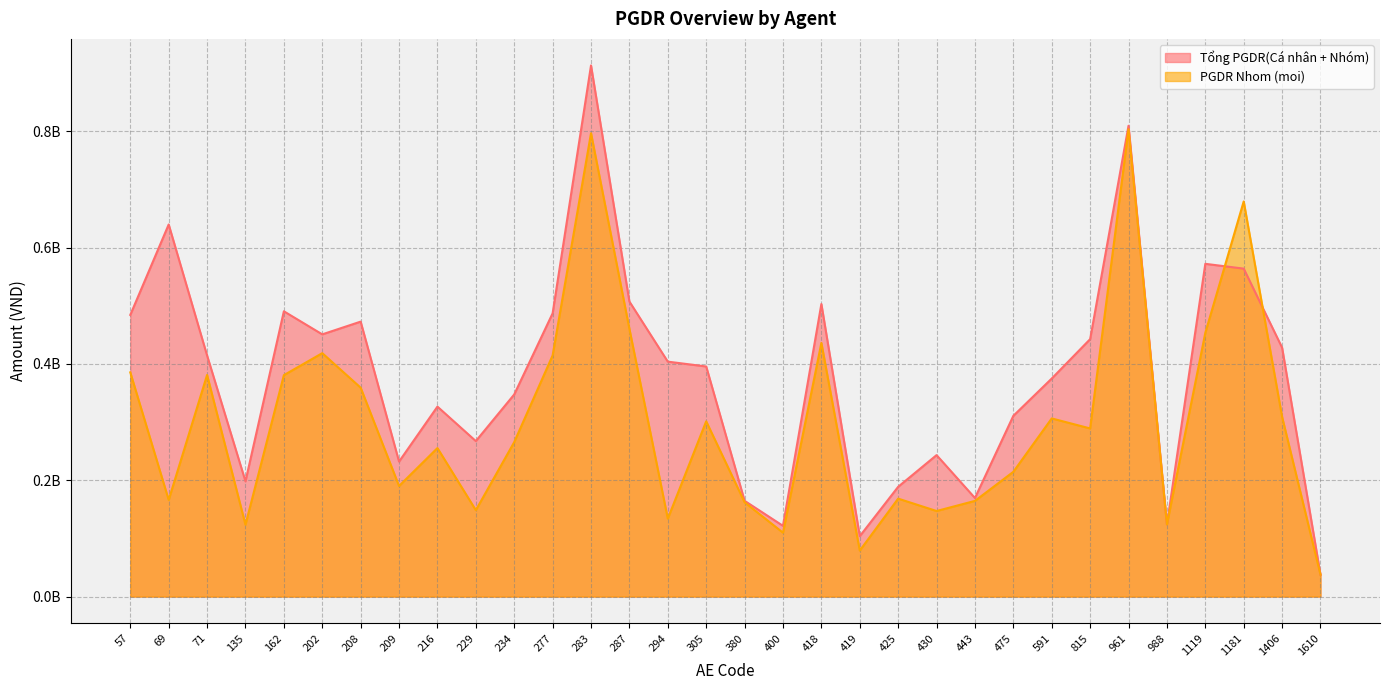

Which series has the largest range (max minus min)?

Tổng PGDR(Cá nhân + Nhóm)